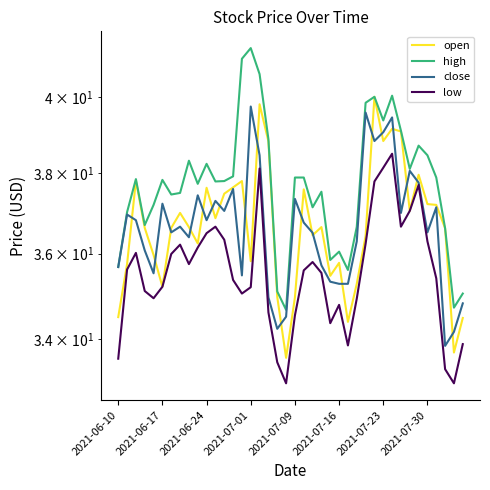

Is it true that low equals 36.3 at 12?

True